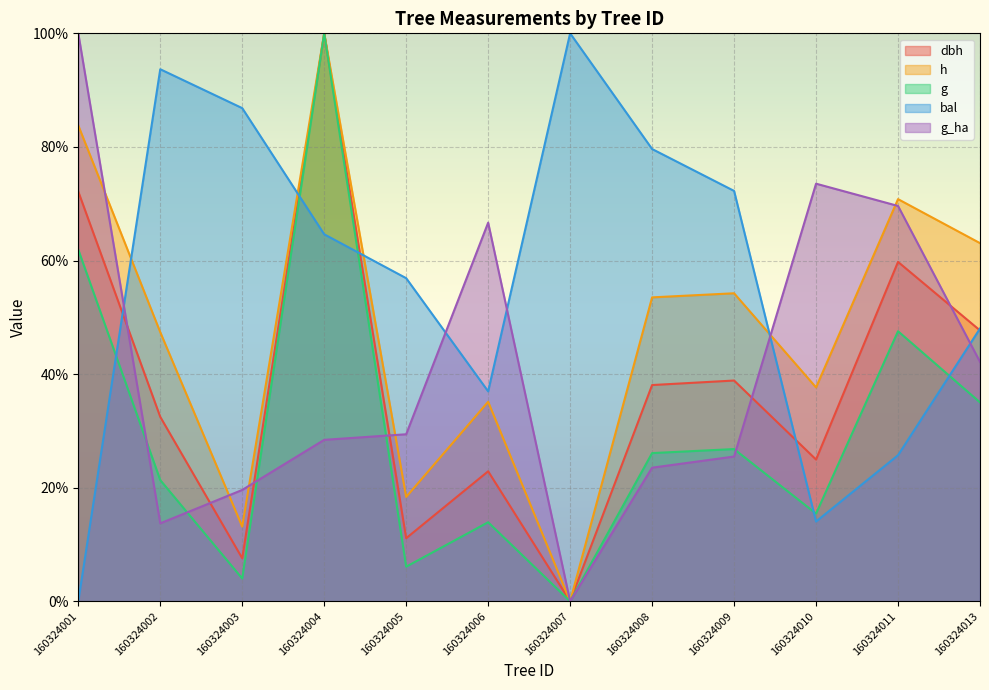

Which series changed the most between 160324002 and 160324004?

g